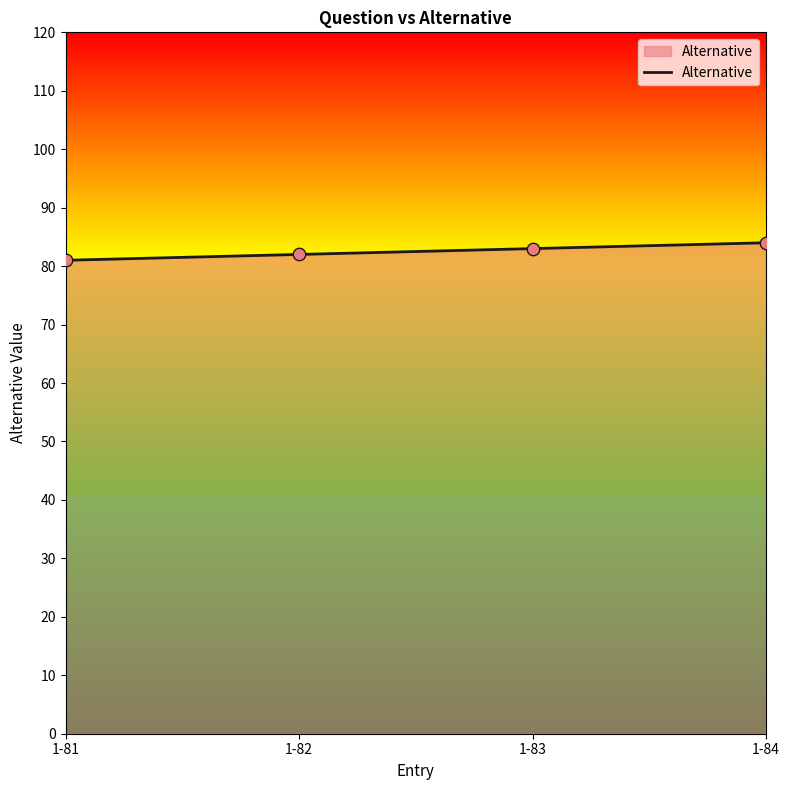

What is the ratio of the value at 1-81 to the value at 1-84?

1.0